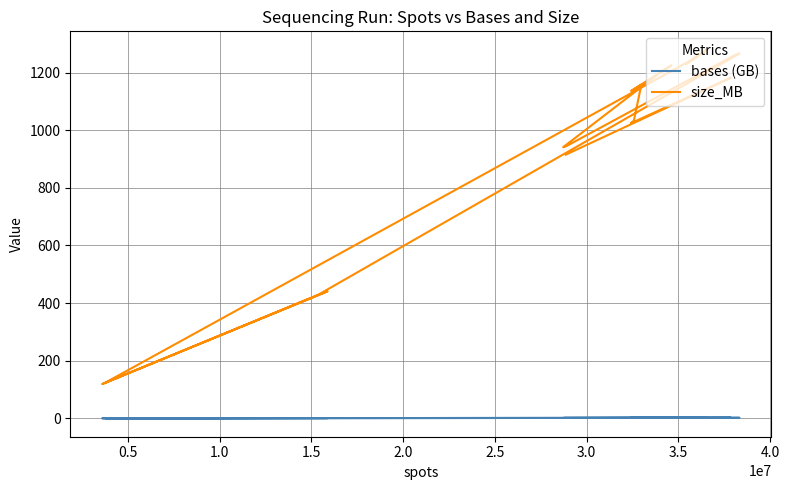

Does the chart have visible grid lines?

Yes